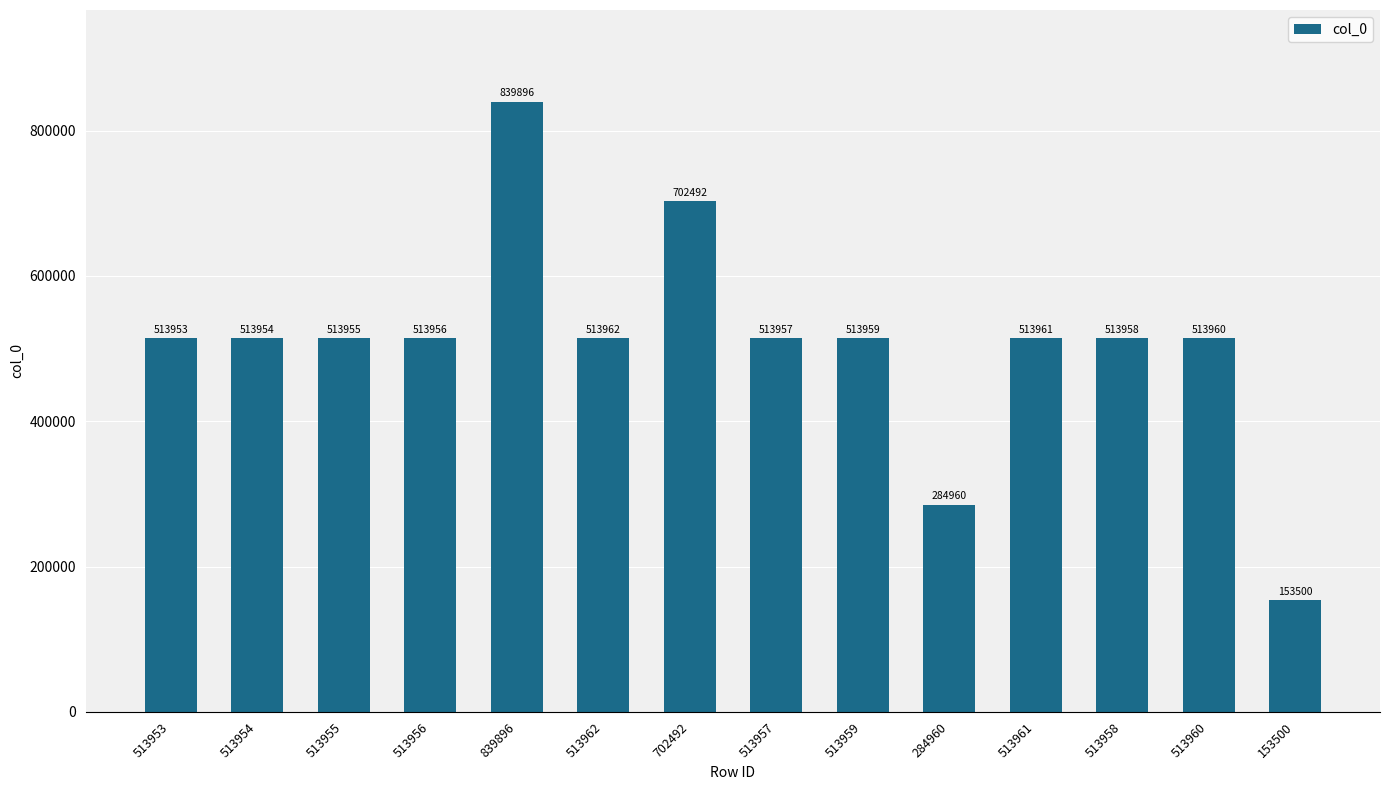

At which label does the data first exceed 513958?

839896